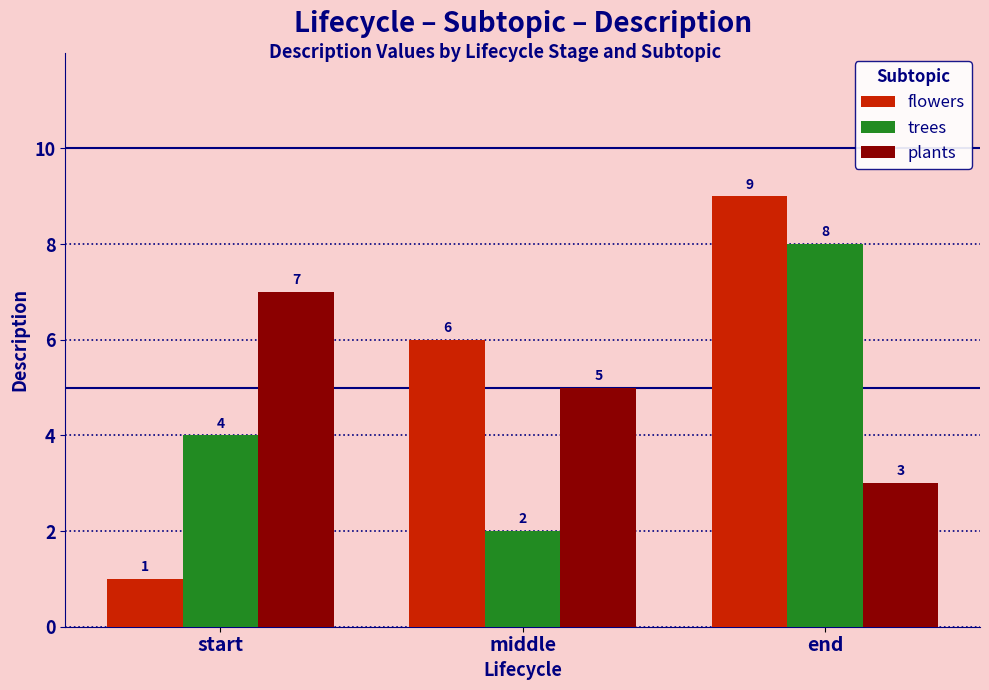

What is the highest value of the trees series?

8